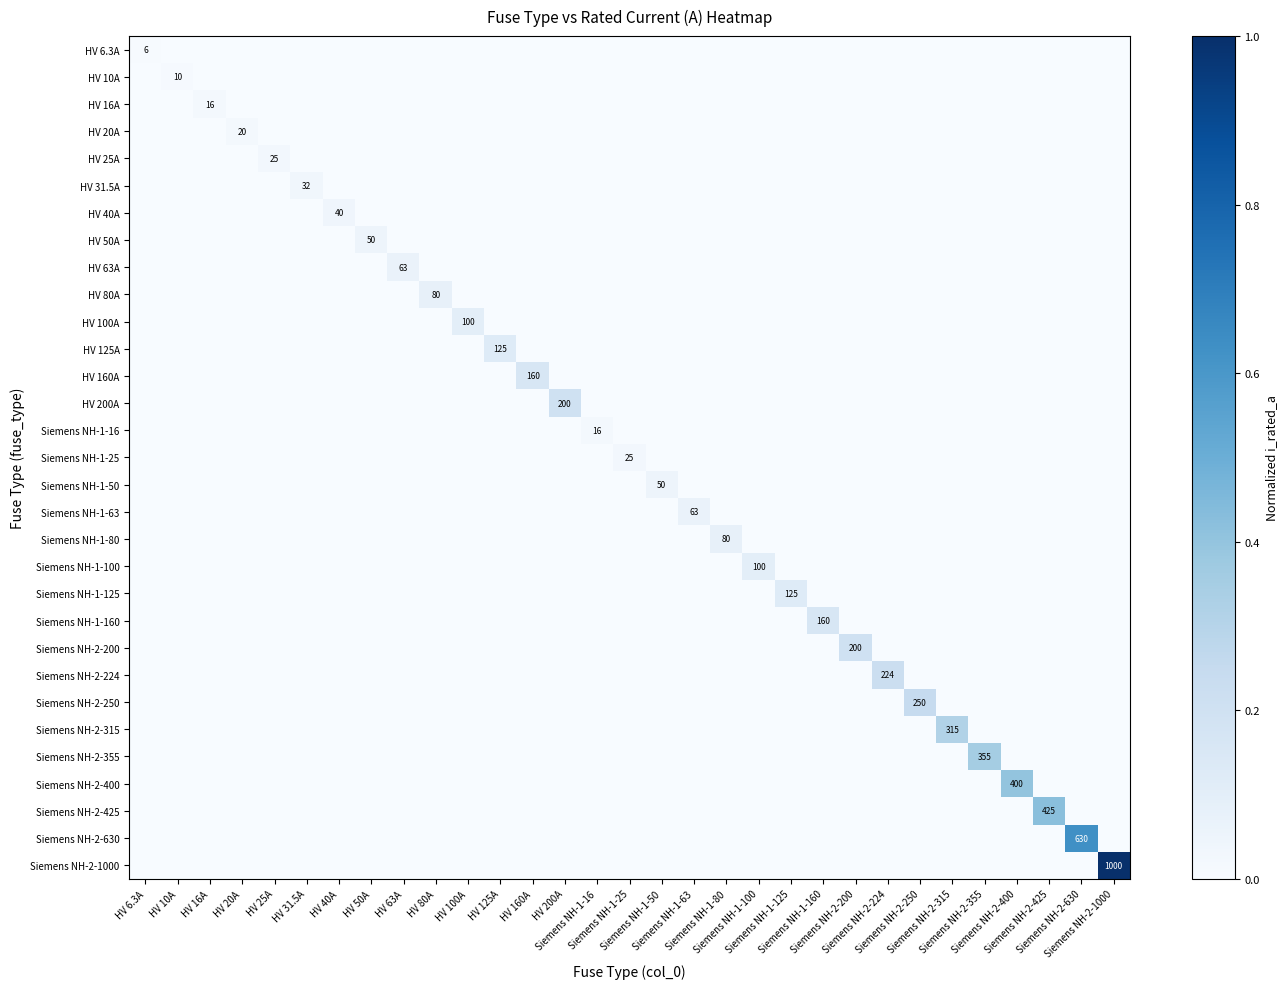

At how many categories does at least one series exceed 0?

31